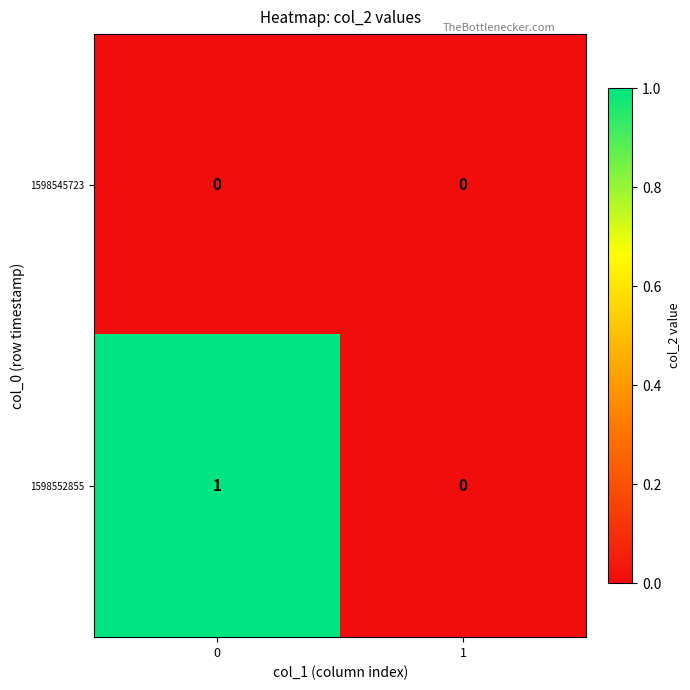

What is the total value across all series at 0?

1